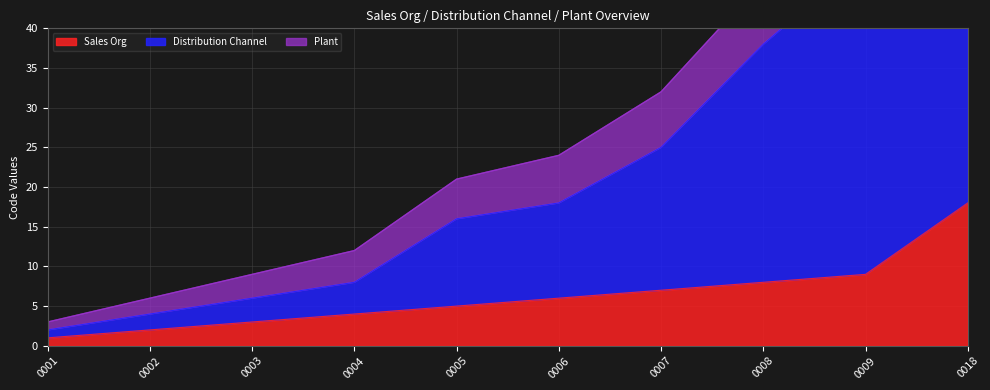

What is the value of the Distribution Channel point at the 4th from the left?

8